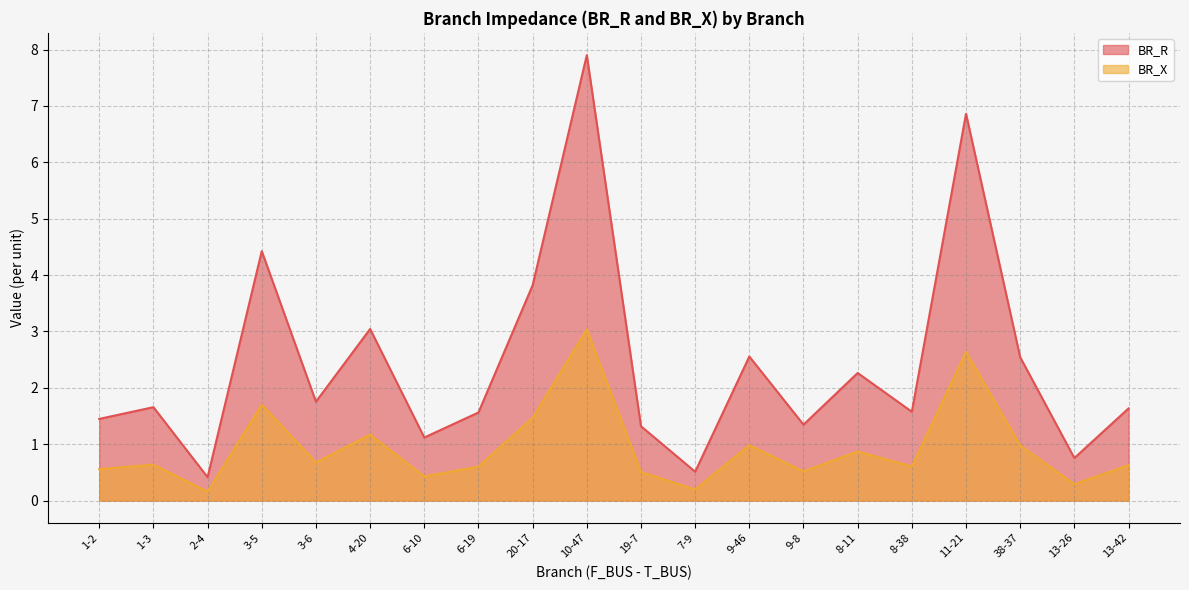

Does the chart have visible grid lines?

Yes